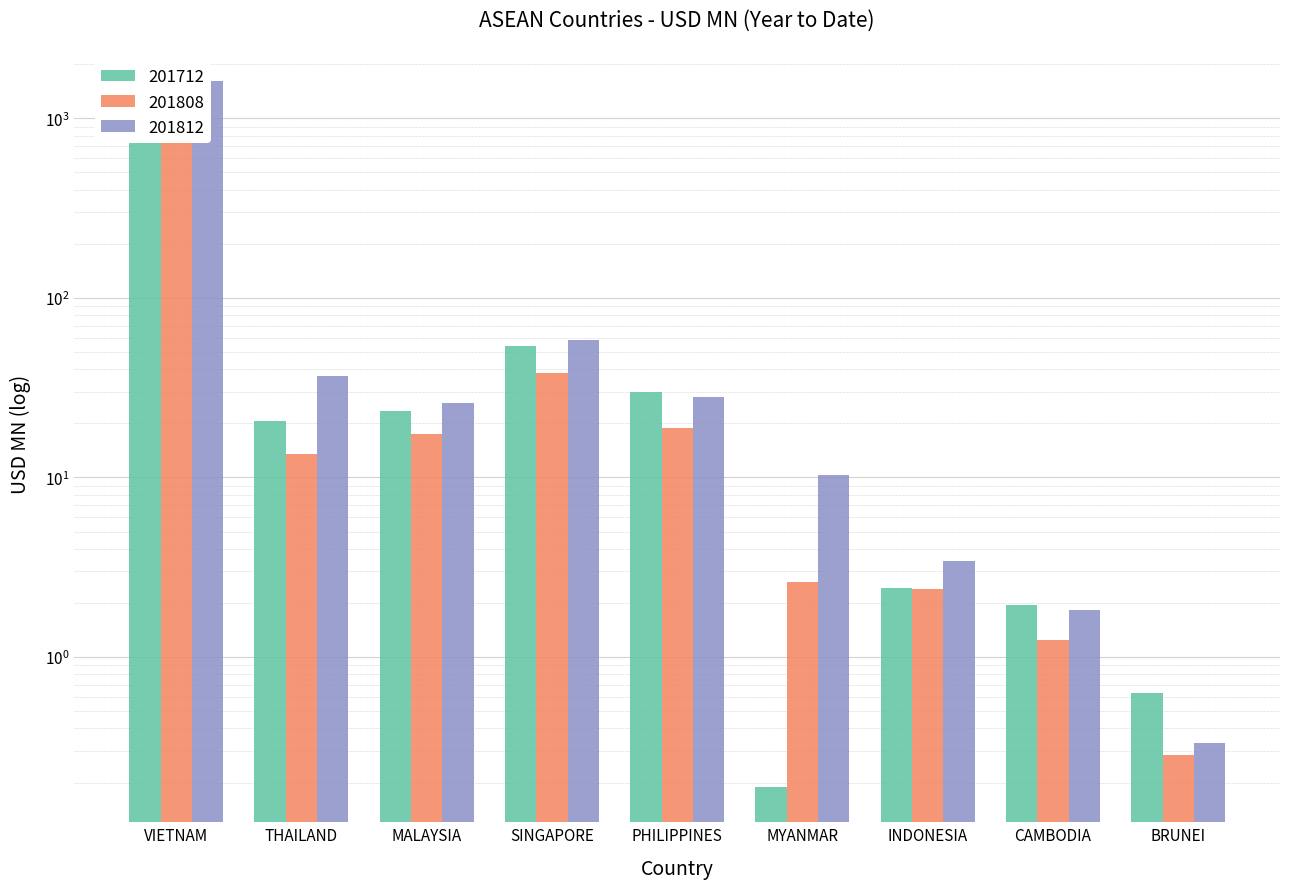

How many groups of bars are there?

9